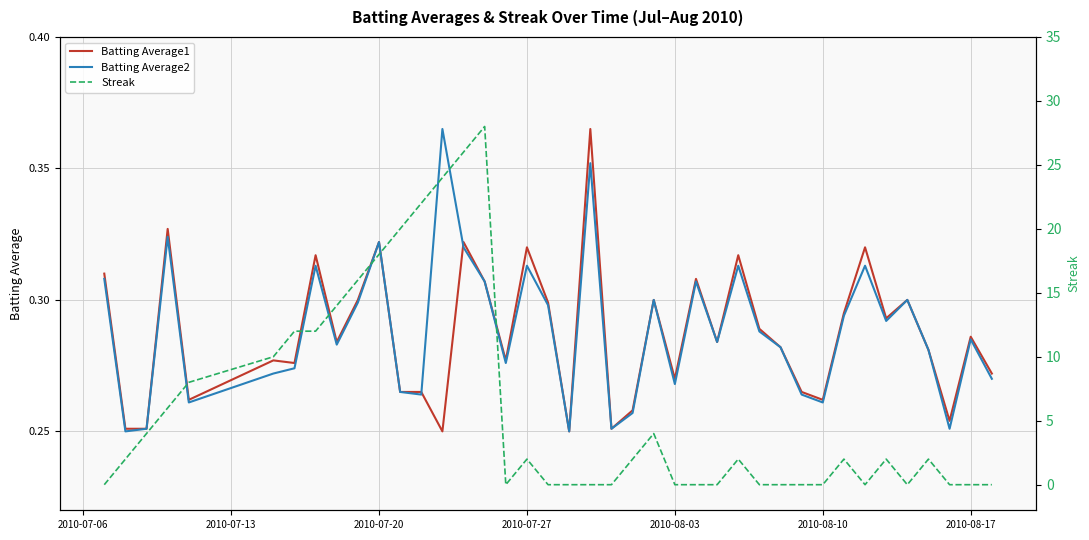

Is it true that Batting Average1 equals 0.1 at 2010-07-20?

False